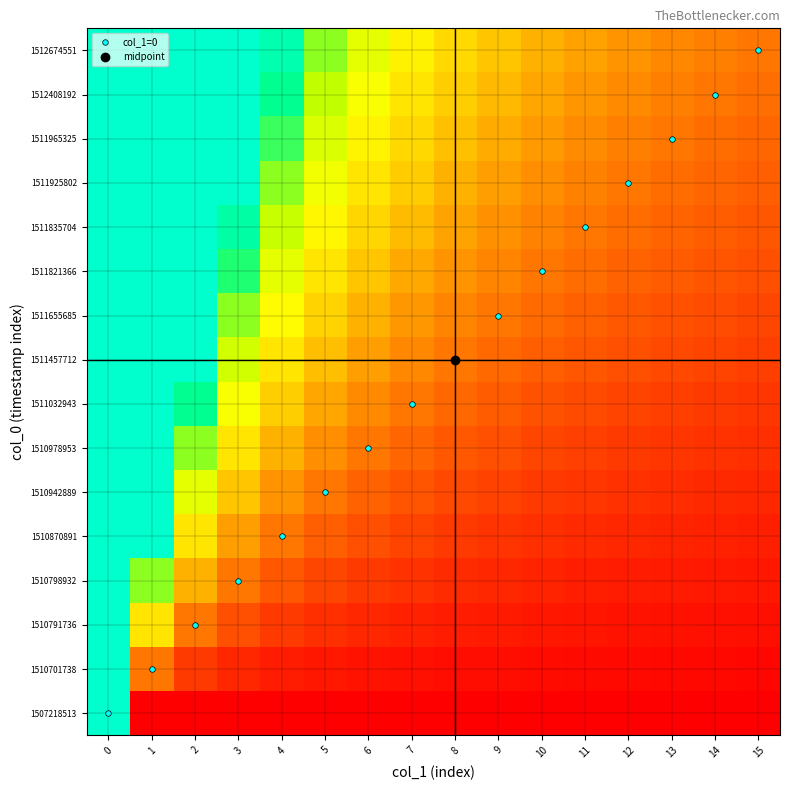

Reading right to left, extract all data points from this chart.

1507218513: 15=0.0	14=0.0	13=0.0	12=0.0	11=0.0	10=0.0	9=0.0	8=0.0	7=0.0	6=0.0	5=0.0	4=0.0	3=0.0	2=0.0	1=0.0	0=2.0
1510701738: 15=0.0	14=0.0	13=0.0	12=0.0	11=0.0	10=0.0	9=0.1	8=0.1	7=0.1	6=0.1	5=0.1	4=0.1	3=0.2	2=0.2	1=0.5	0=2.0
1510791736: 15=0.1	14=0.1	13=0.1	12=0.1	11=0.1	10=0.1	9=0.1	8=0.1	7=0.1	6=0.2	5=0.2	4=0.2	3=0.3	2=0.5	1=1.0	0=2.0
1510798932: 15=0.1	14=0.1	13=0.1	12=0.1	11=0.1	10=0.1	9=0.2	8=0.2	7=0.2	6=0.2	5=0.3	4=0.4	3=0.5	2=0.7	1=1.5	0=2.0
1510870891: 15=0.1	14=0.1	13=0.2	12=0.2	11=0.2	10=0.2	9=0.2	8=0.2	7=0.3	6=0.3	5=0.4	4=0.5	3=0.7	2=1.0	1=2.0	0=2.0
1510942889: 15=0.2	14=0.2	13=0.2	12=0.2	11=0.2	10=0.2	9=0.3	8=0.3	7=0.4	6=0.4	5=0.5	4=0.6	3=0.8	2=1.2	1=2.0	0=2.0
1510978953: 15=0.2	14=0.2	13=0.2	12=0.2	11=0.3	10=0.3	9=0.3	8=0.4	7=0.4	6=0.5	5=0.6	4=0.7	3=1.0	2=1.5	1=2.0	0=2.0
1511032943: 15=0.2	14=0.2	13=0.3	12=0.3	11=0.3	10=0.3	9=0.4	8=0.4	7=0.5	6=0.6	5=0.7	4=0.9	3=1.2	2=1.7	1=2.0	0=2.0
1511457712: 15=0.3	14=0.3	13=0.3	12=0.3	11=0.4	10=0.4	9=0.4	8=0.5	7=0.6	6=0.7	5=0.8	4=1.0	3=1.3	2=2.0	1=2.0	0=2.0
1511655685: 15=0.3	14=0.3	13=0.3	12=0.4	11=0.4	10=0.4	9=0.5	8=0.6	7=0.6	6=0.7	5=0.9	4=1.1	3=1.5	2=2.0	1=2.0	0=2.0
1511821366: 15=0.3	14=0.4	13=0.4	12=0.4	11=0.5	10=0.5	9=0.6	8=0.6	7=0.7	6=0.8	5=1.0	4=1.2	3=1.7	2=2.0	1=2.0	0=2.0
1511835704: 15=0.4	14=0.4	13=0.4	12=0.5	11=0.5	10=0.5	9=0.6	8=0.7	7=0.8	6=0.9	5=1.1	4=1.4	3=1.8	2=2.0	1=2.0	0=2.0
1511925802: 15=0.4	14=0.4	13=0.5	12=0.5	11=0.5	10=0.6	9=0.7	8=0.7	7=0.9	6=1.0	5=1.2	4=1.5	3=2.0	2=2.0	1=2.0	0=2.0
1511965325: 15=0.4	14=0.5	13=0.5	12=0.5	11=0.6	10=0.6	9=0.7	8=0.8	7=0.9	6=1.1	5=1.3	4=1.6	3=2.0	2=2.0	1=2.0	0=2.0
1512408192: 15=0.5	14=0.5	13=0.5	12=0.6	11=0.6	10=0.7	9=0.8	8=0.9	7=1.0	6=1.2	5=1.4	4=1.7	3=2.0	2=2.0	1=2.0	0=2.0
1512674551: 15=0.5	14=0.5	13=0.6	12=0.6	11=0.7	10=0.7	9=0.8	8=0.9	7=1.1	6=1.2	5=1.5	4=1.9	3=2.0	2=2.0	1=2.0	0=2.0